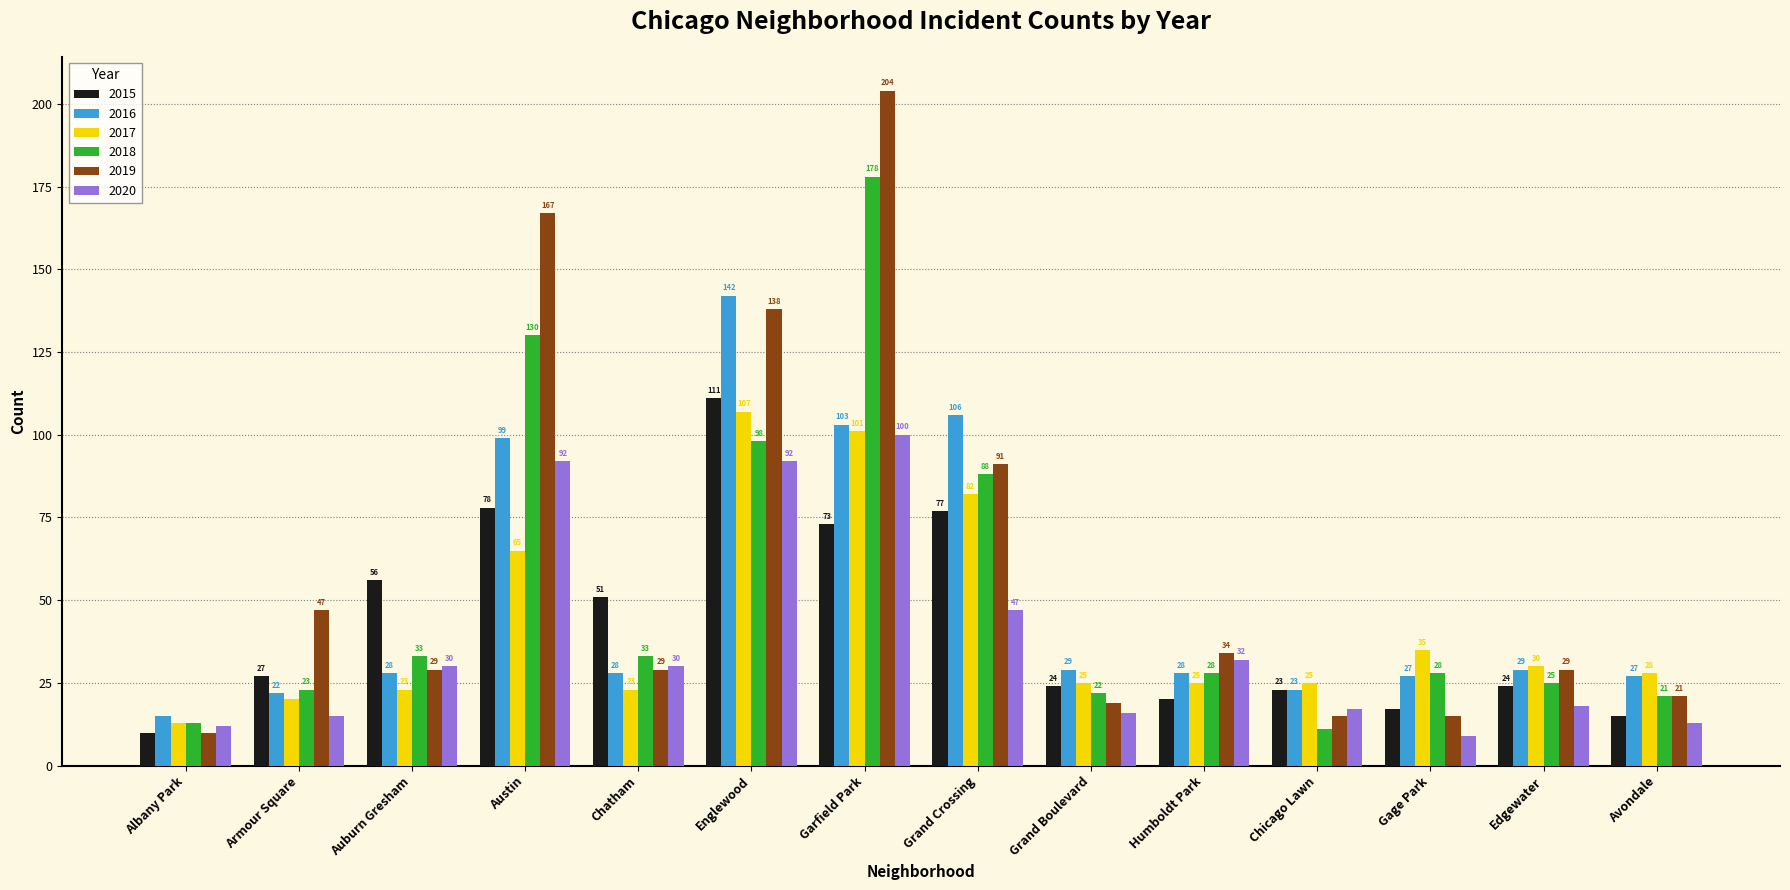

What is the sum of the 2017 values at Garfield Park and Englewood?

208